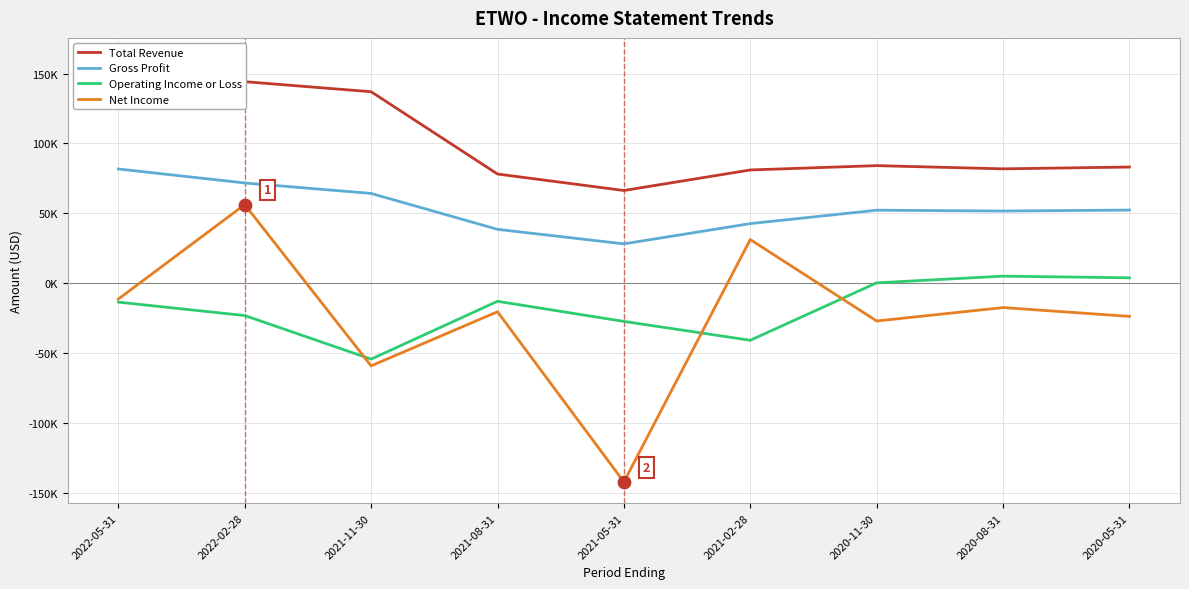

Is the value of Gross Profit at 2021-11-30 greater than the value of Total Revenue at 2022-05-31?

No